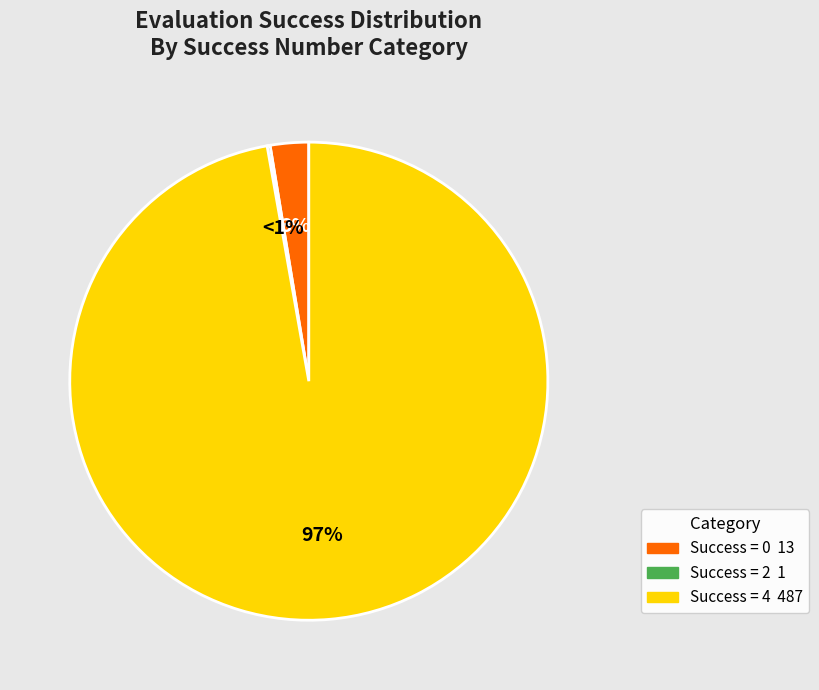

Which slice is the largest?

4